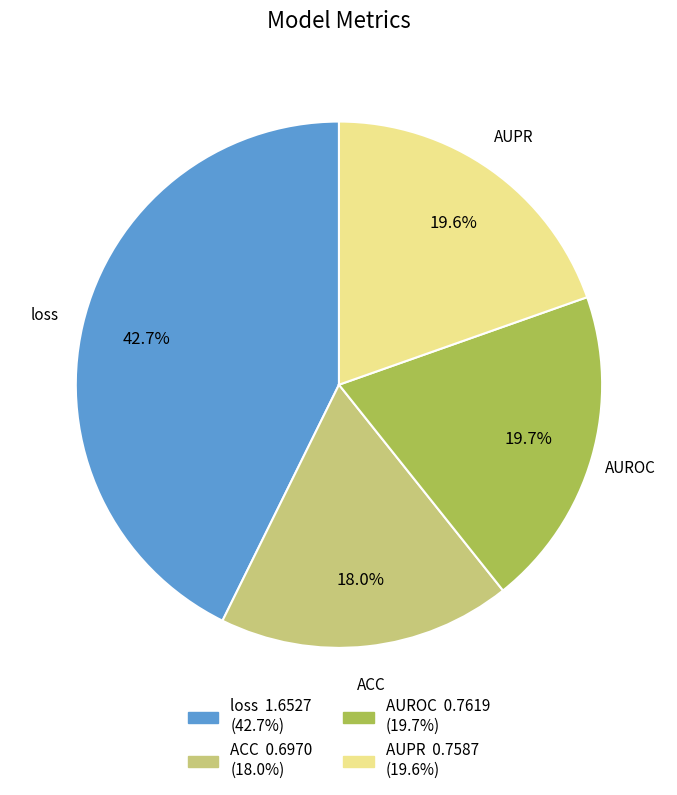

To the nearest percent, what is the difference between the AUPR and ACC slice percentages?

2%